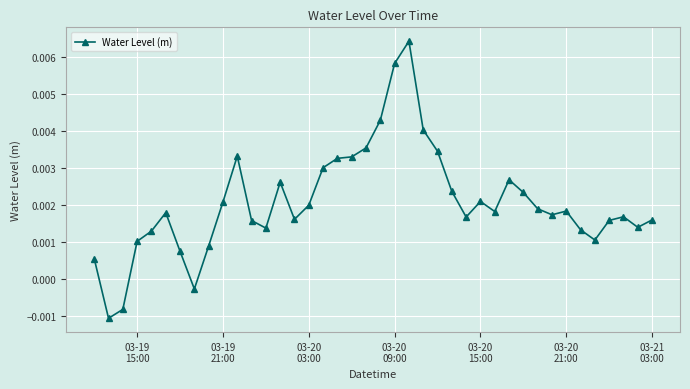

True or false: the data has more than 2 interior local peaks.

True